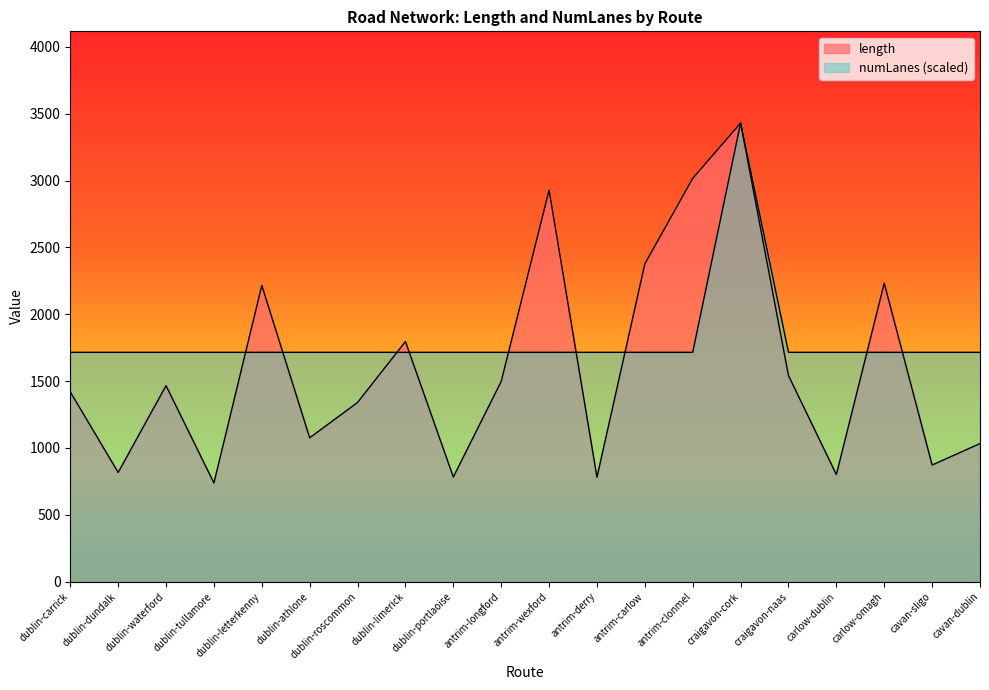

Rank the series at carlow-dublin from highest to lowest value.

numLanes, length